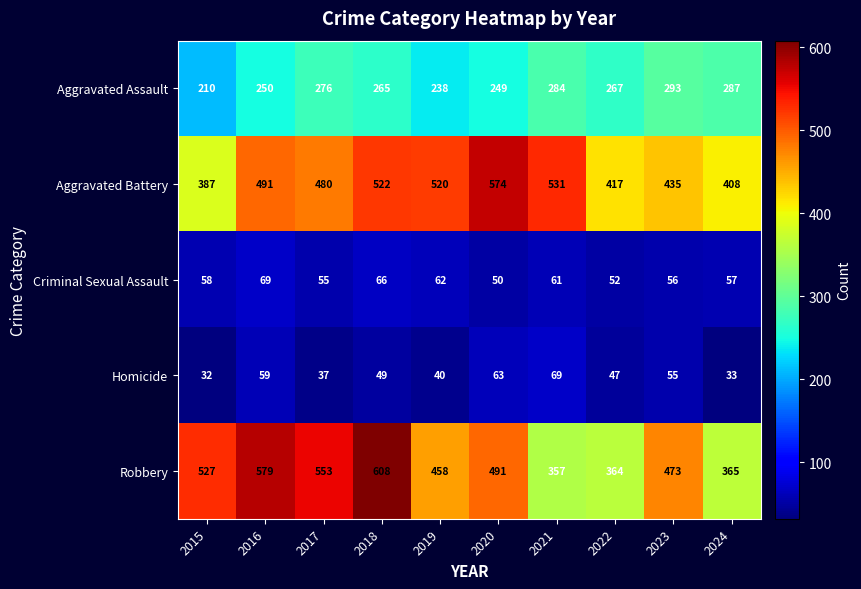

At how many categories does at least one series exceed 329?

10